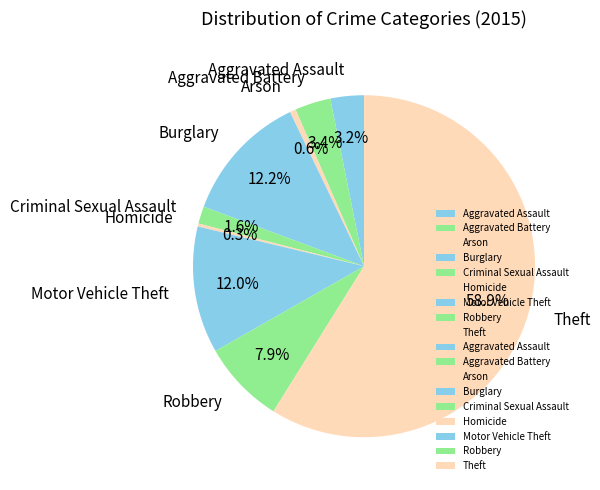

Which category accounts for the majority?

Theft